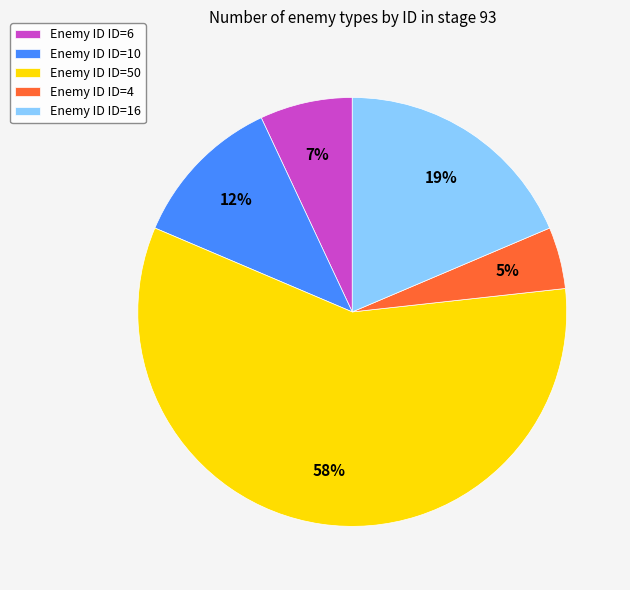

Which slice is the smallest?

Enemy ID ID=4